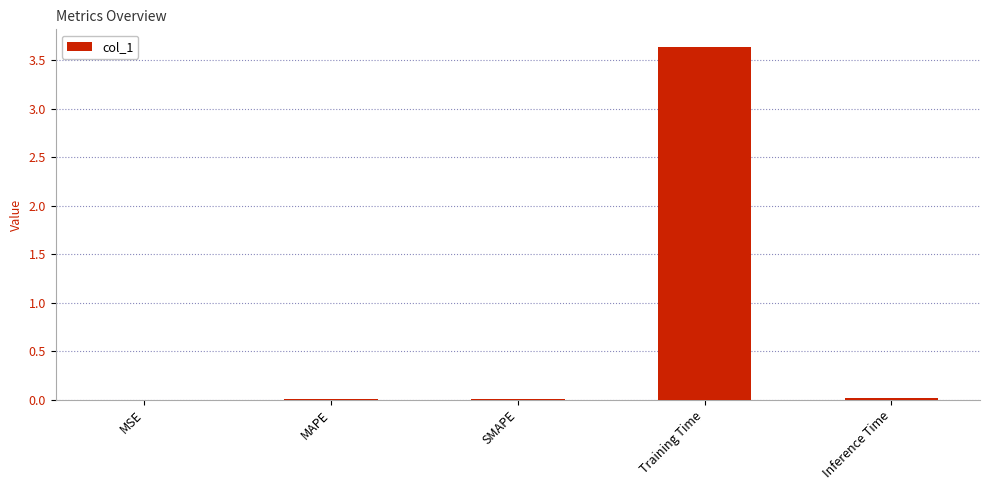

At which category does the chart reach its peak across all series?

Training Time